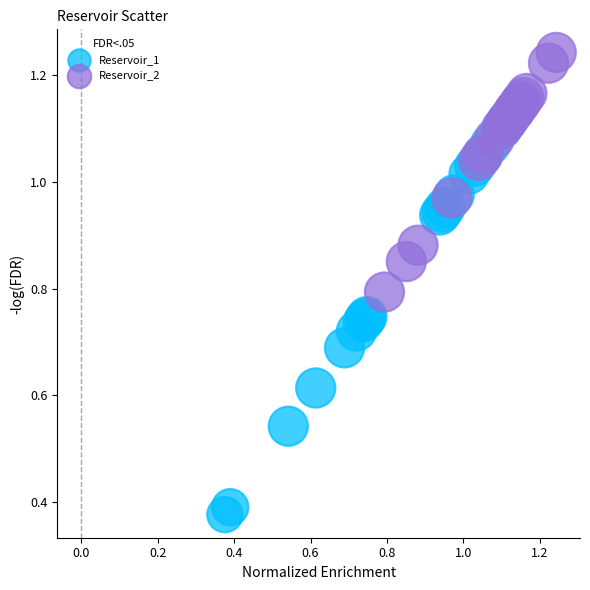

What are all the series names shown in the legend?

Reservoir_1, Reservoir_2